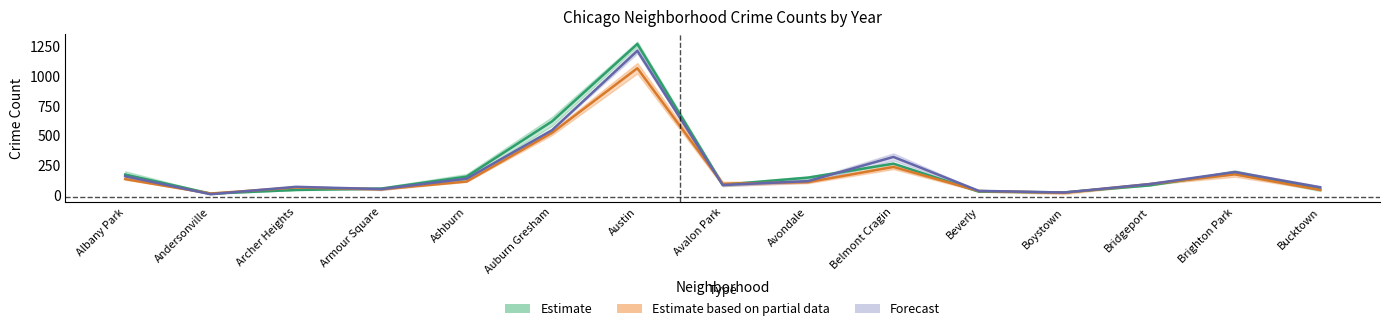

How many categories are shown in the chart?

15